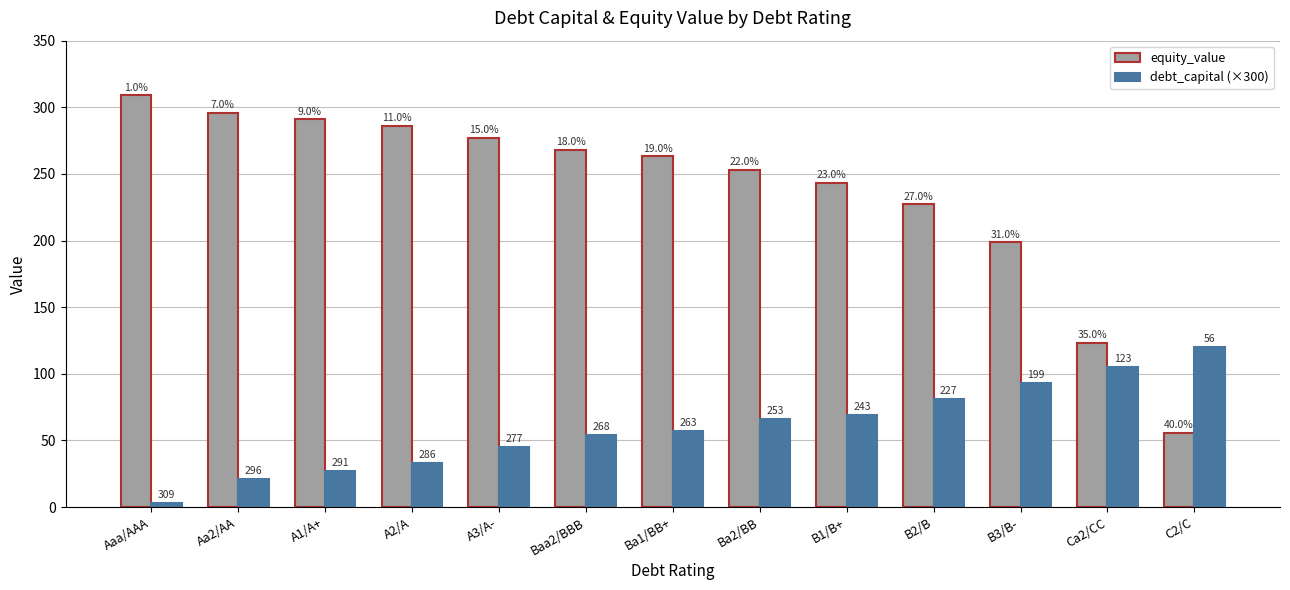

How many groups of bars are there?

13